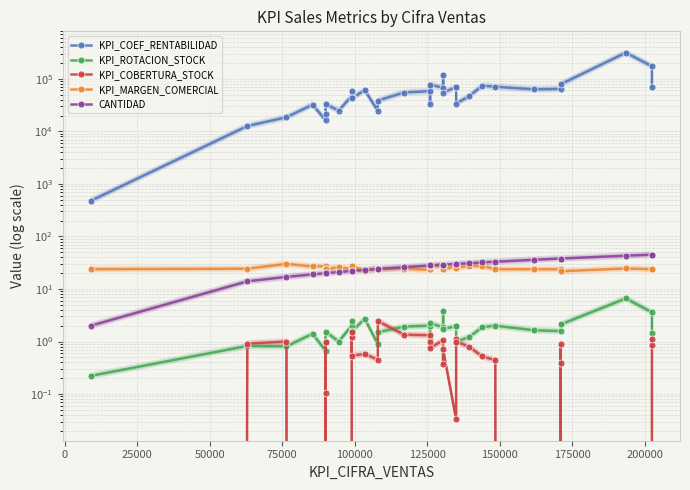

What are all the series names shown in the legend?

KPI_COEF_RENTABILIDAD, KPI_ROTACION_STOCK, KPI_COBERTURA_STOCK, KPI_MARGEN_COMERCIAL, CANTIDAD